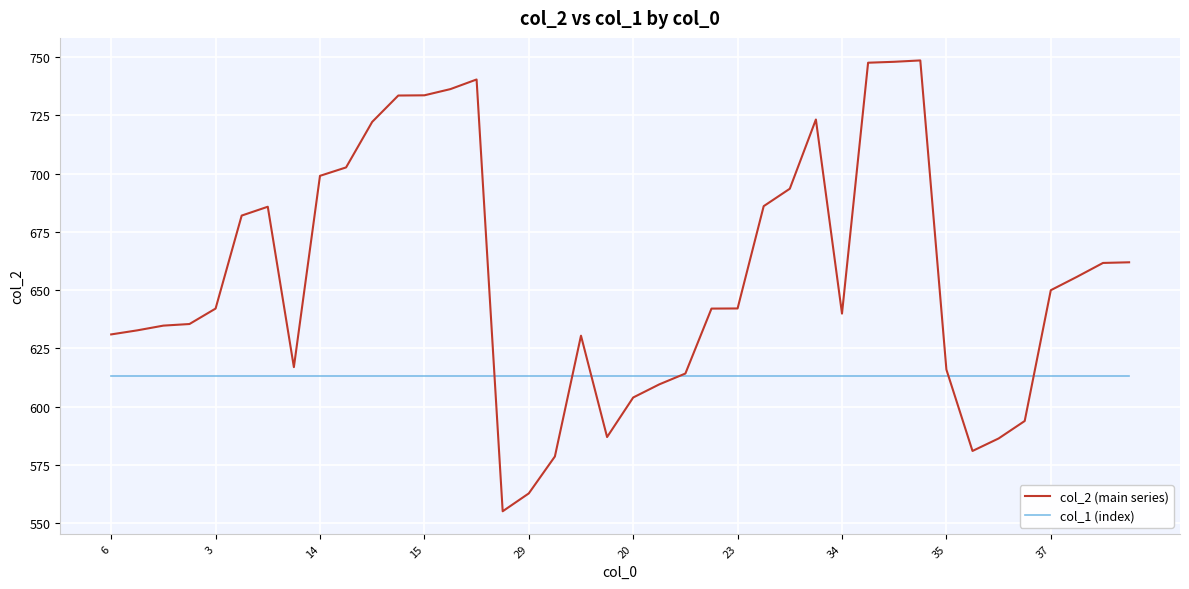

Rank the series by their average value, from lowest to highest.

col_1 (index), col_2 (main series)